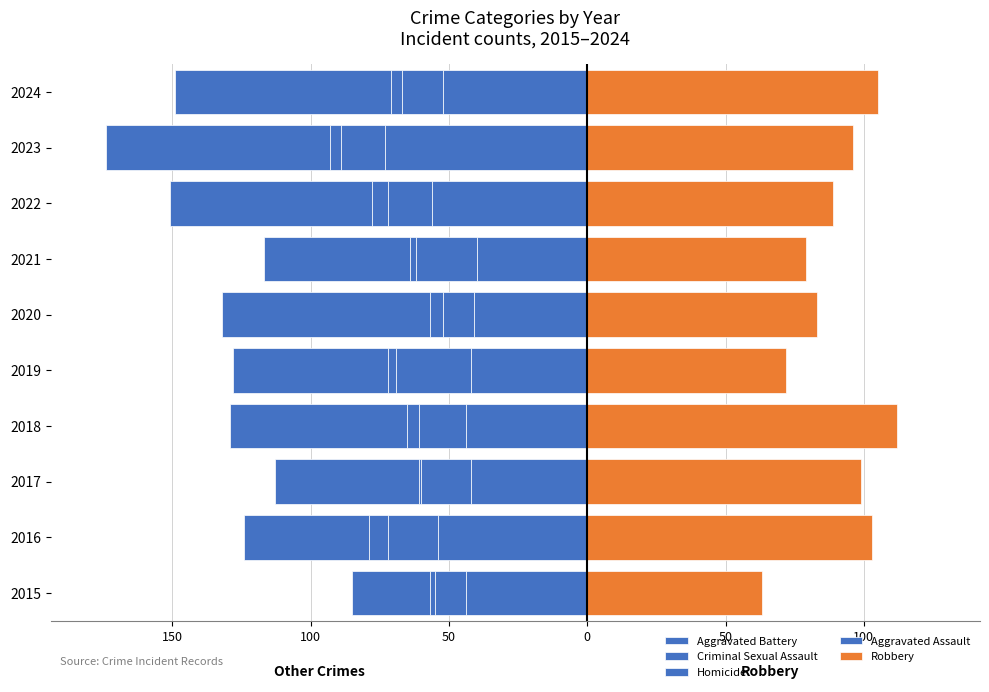

Reading right to left, transcribe all the data shown in this chart.

Aggravated Battery: -52	-73	-56	-40	-41	-42	-44	-42	-54	-44
Criminal Sexual Assault: -15	-16	-16	-22	-11	-27	-17	-18	-18	-11
Homicide: -4	-4	-6	-2	-5	-3	-4	-1	-7	-2
Aggravated Assault: -78	-81	-73	-53	-75	-56	-64	-52	-45	-28
Robbery: 105	96	89	79	83	72	112	99	103	63